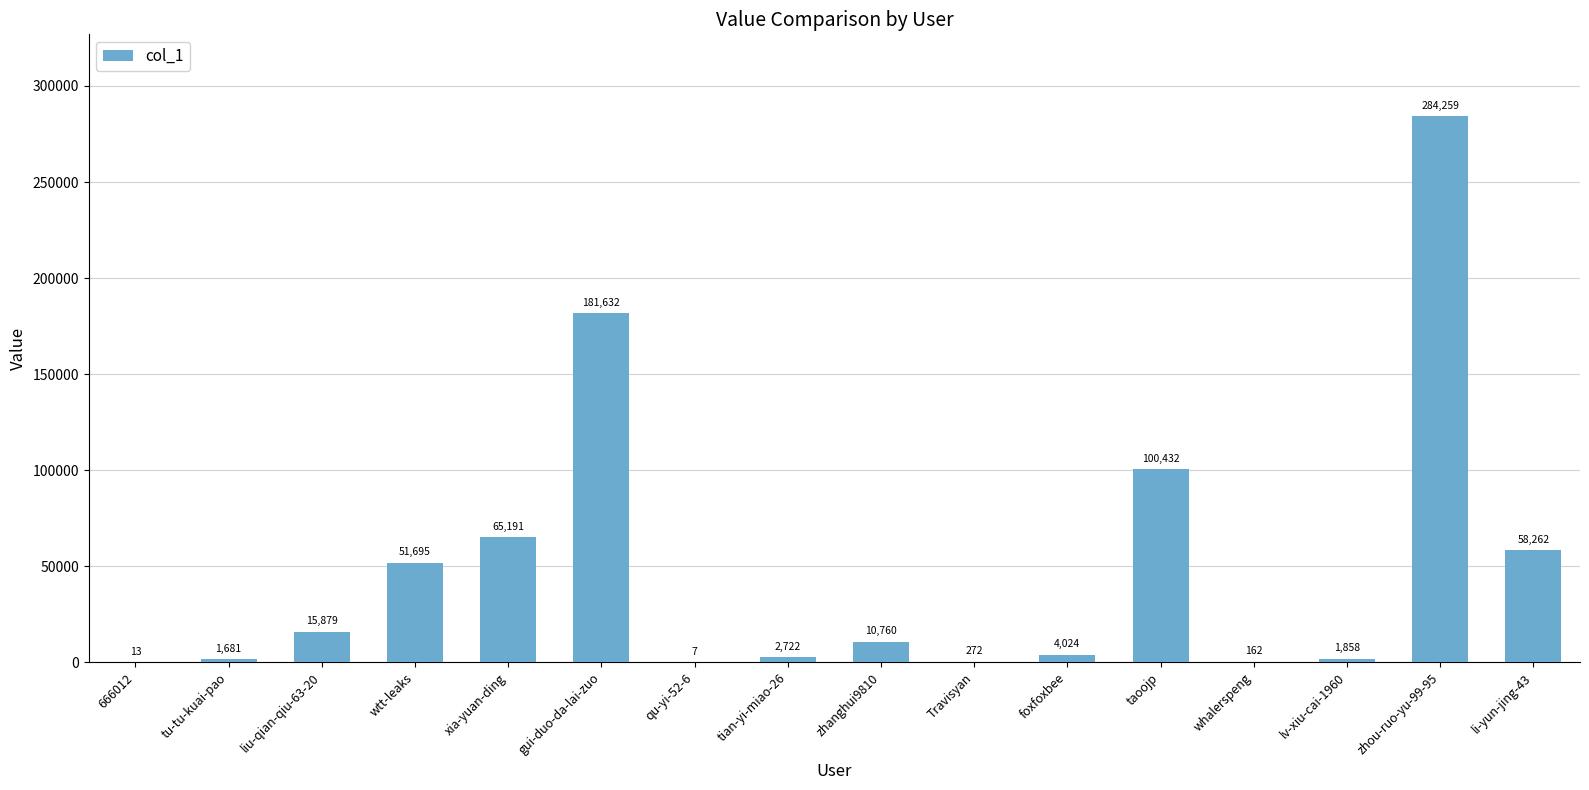

Reading right to left, transcribe all the data shown in this chart.

li-yun-jing-43=58262	zhou-ruo-yu-99-95=284259	lv-xiu-cai-1960=1858	whalerspeng=162	taoojp=100432	foxfoxbee=4024	Travisyan=272	zhanghui9810=10760	tian-yi-miao-26=2722	qu-yi-52-6=7	gui-duo-da-lai-zuo=181632	xia-yuan-ding=65191	wtt-leaks=51695	liu-qian-qiu-63-20=15879	tu-tu-kuai-pao=1681	666012=13